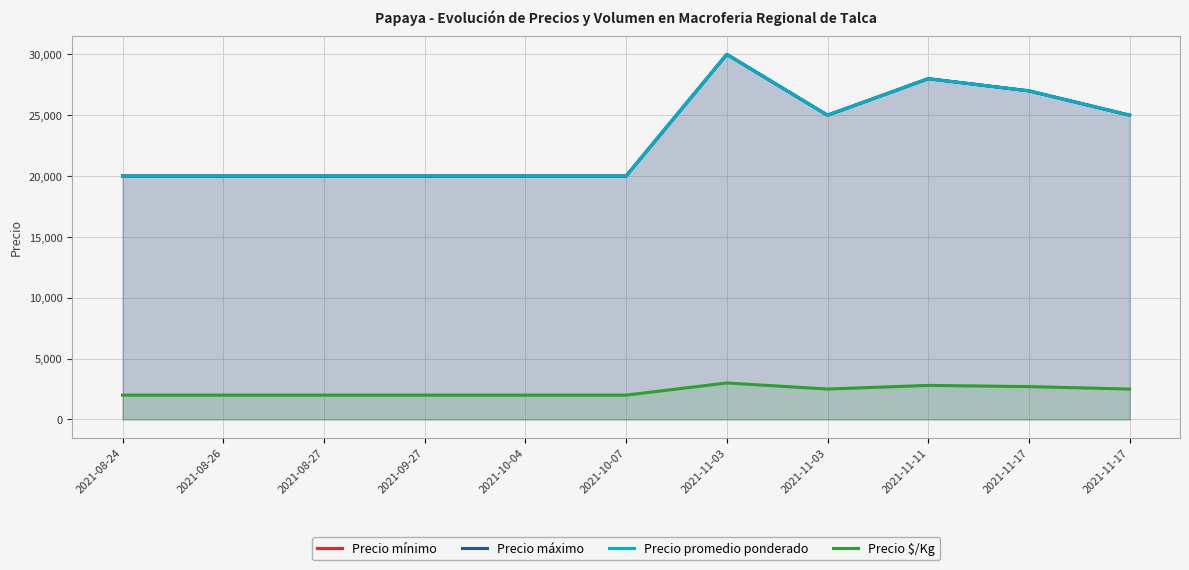

What is the sum of the Precio $/Kg values at 2021-11-03 and 2021-09-27?

5000